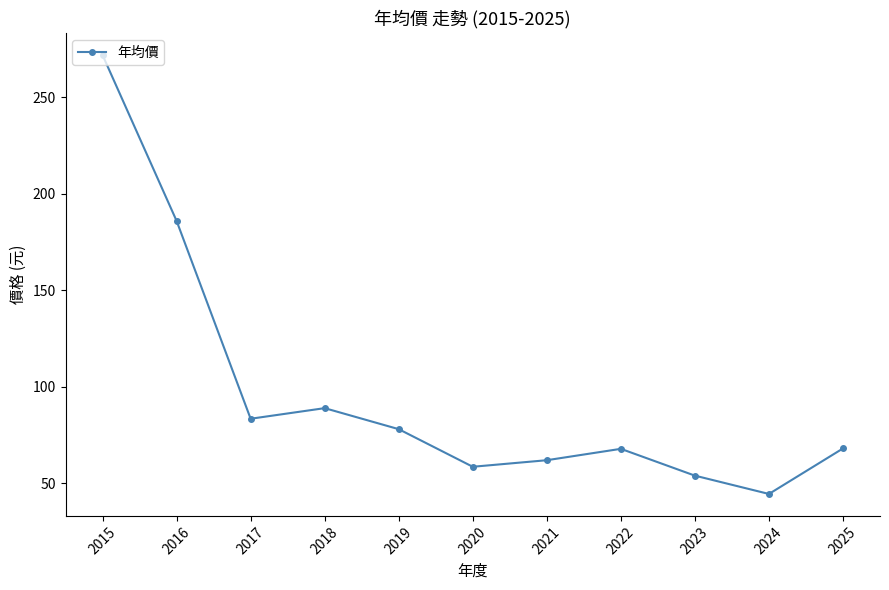

What is the maximum value shown in the chart?

272.0